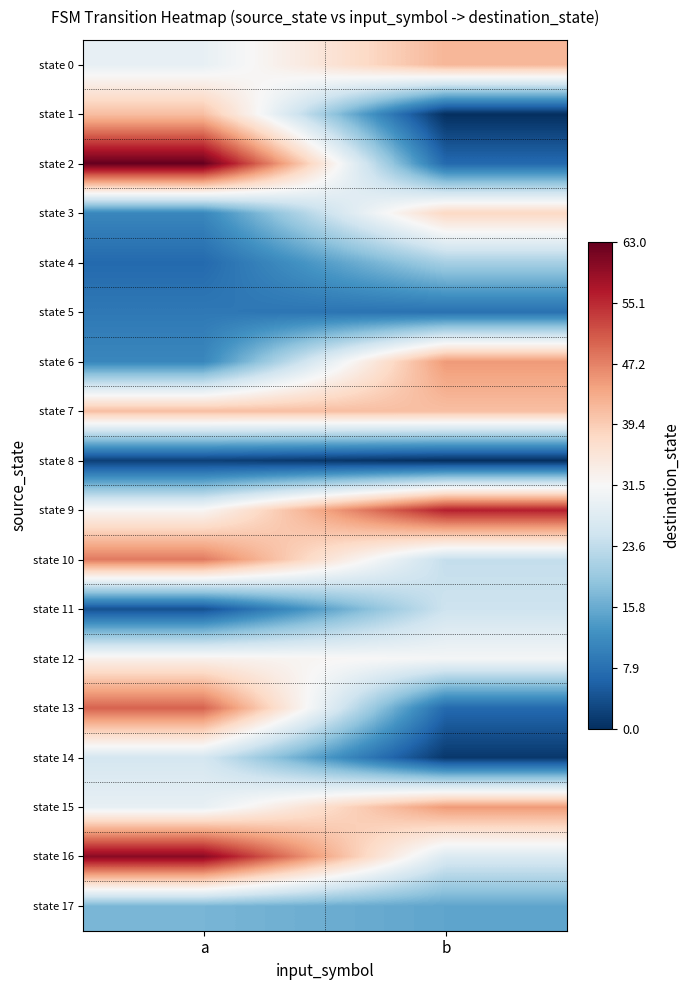

Which series changed the most between a and b?

state 2